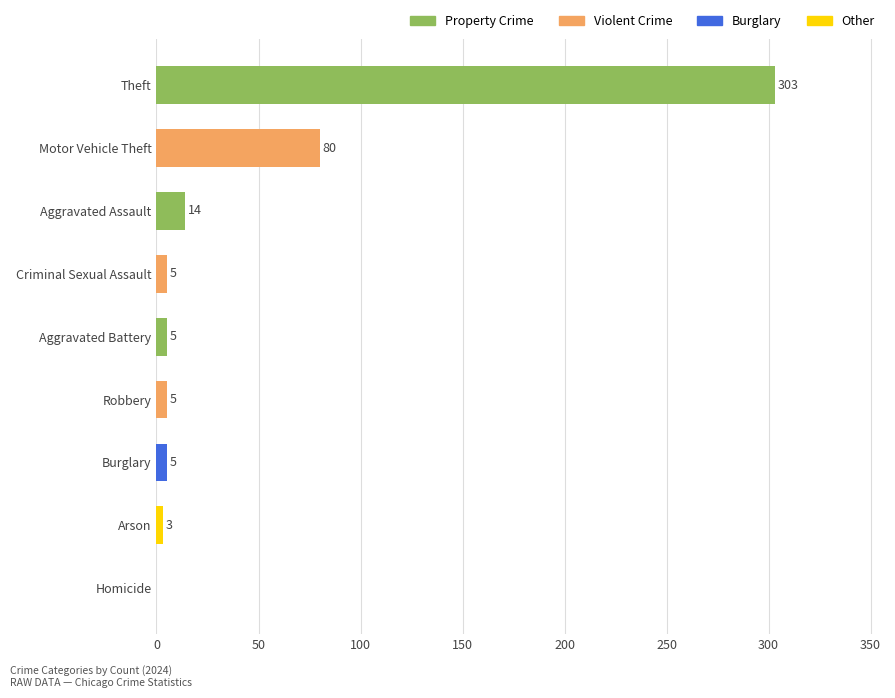

Where is the data nearest to the value 151?

Motor Vehicle Theft